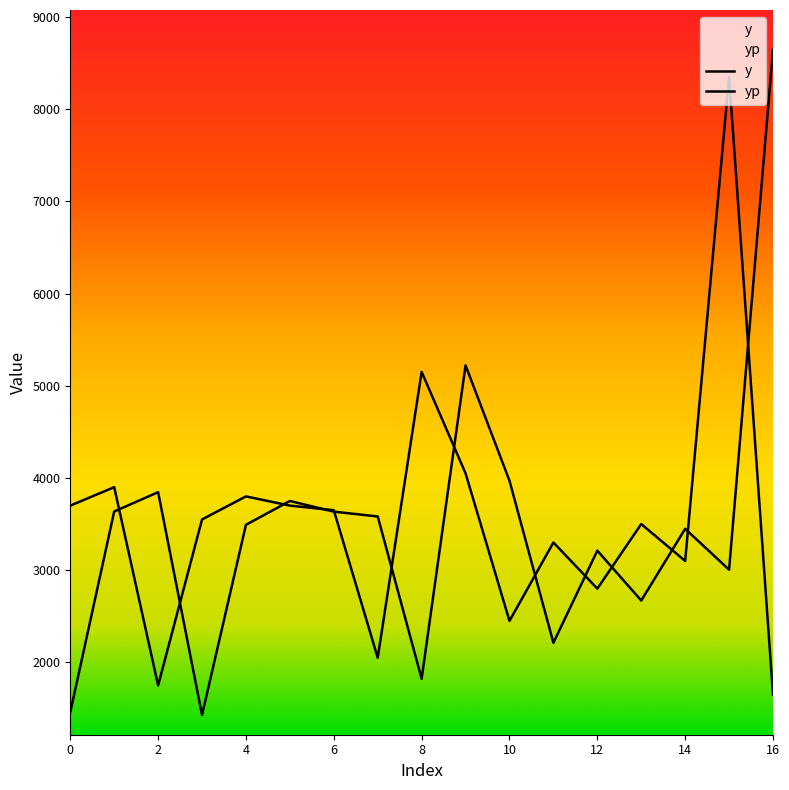

Rank the series at 5 from highest to lowest value.

yp, y